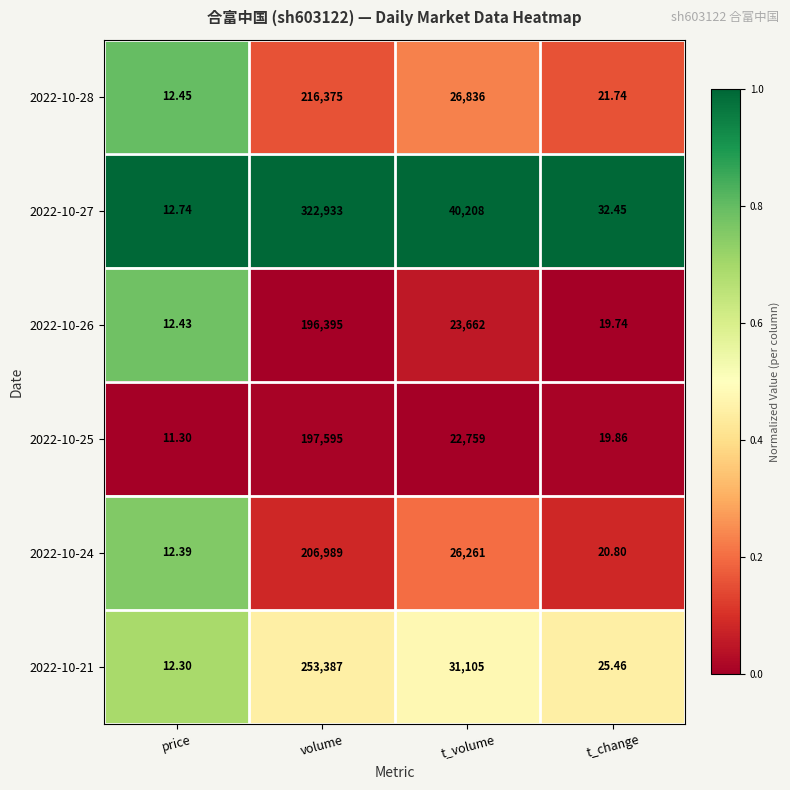

At which category is the sum across all series the highest?

volume